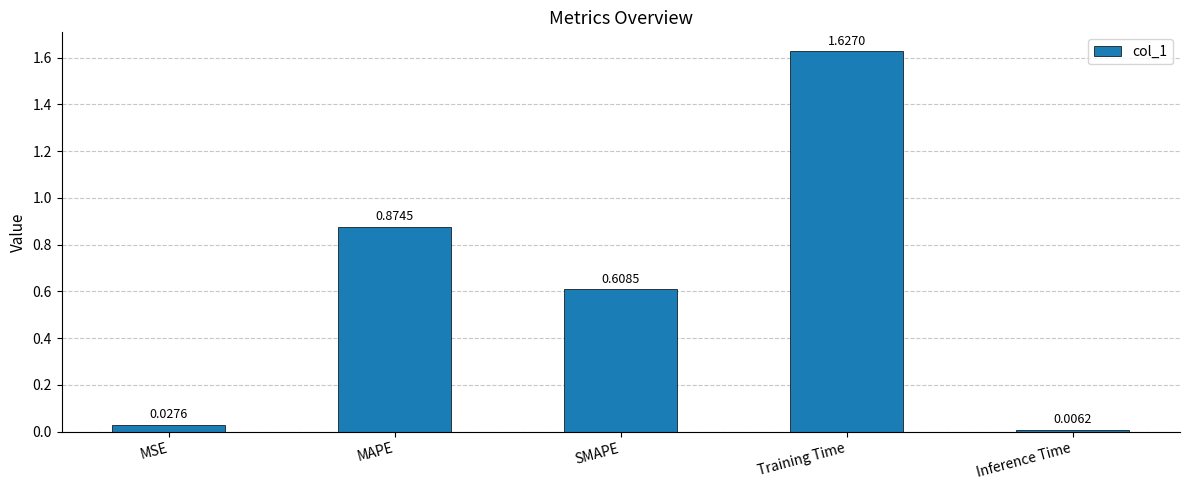

List the labels in order of value, largest first.

Training Time, MAPE, SMAPE, MSE, Inference Time